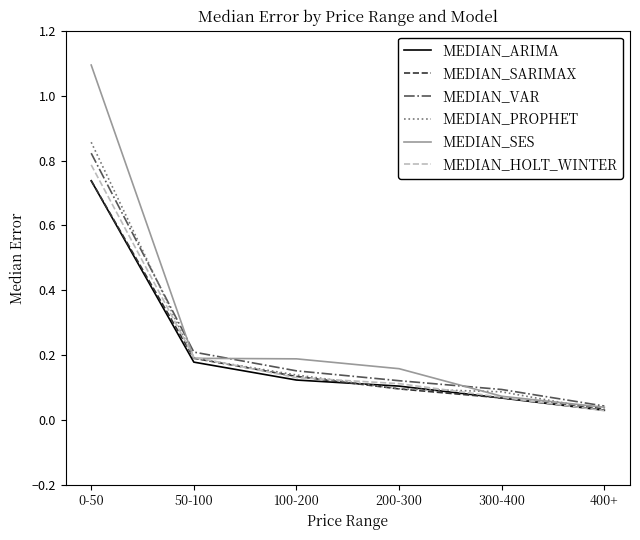

What is the total value across all series at 0-50?

5.0